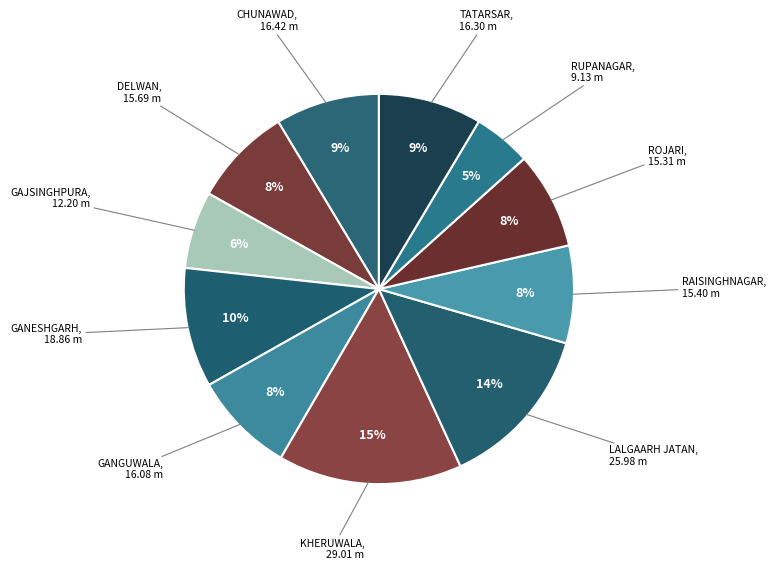

To the nearest percent, what is the difference between the largest and smallest slice percentages?

10%